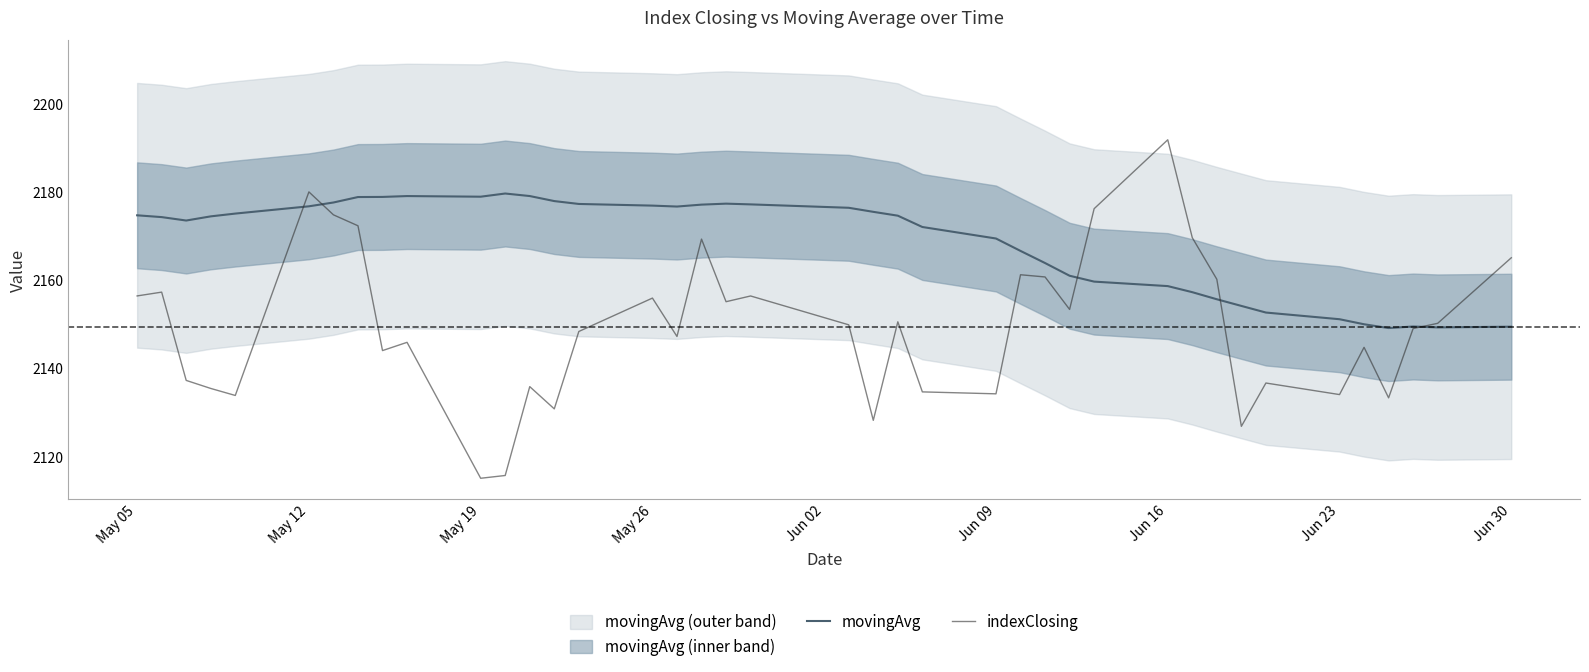

What is the minimum value for movingAvg?

2149.2